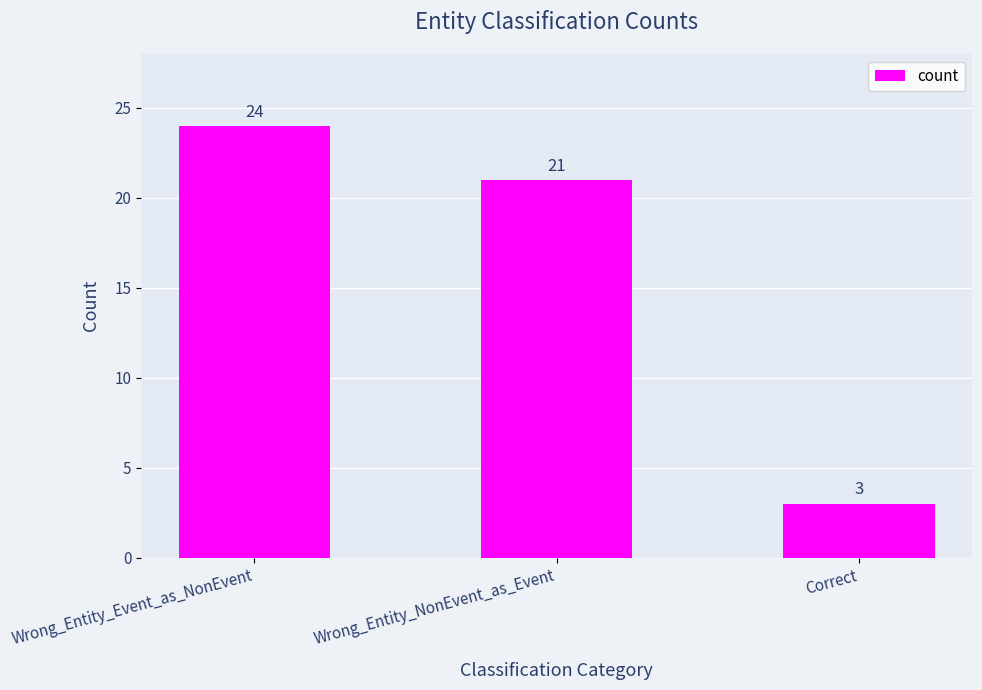

What is the change in value from Wrong_Entity_NonEvent_as_Event to Correct?

-18